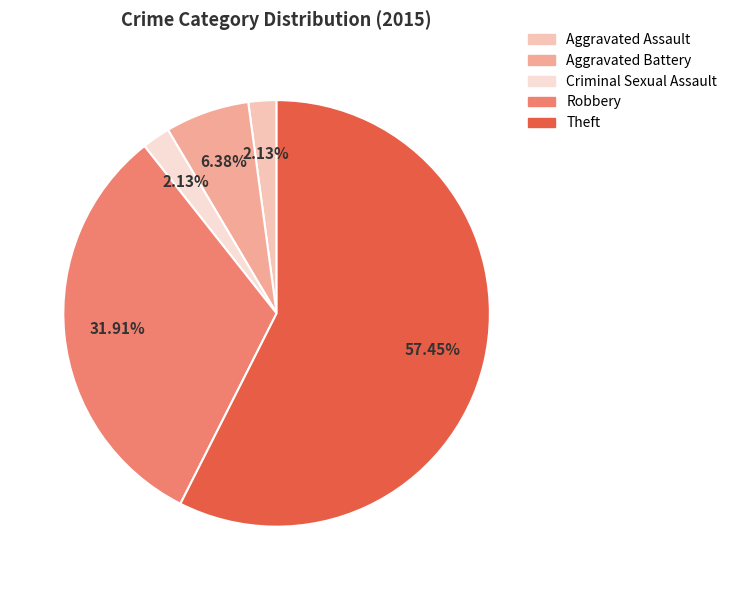

Count the number of slices in the pie.

5